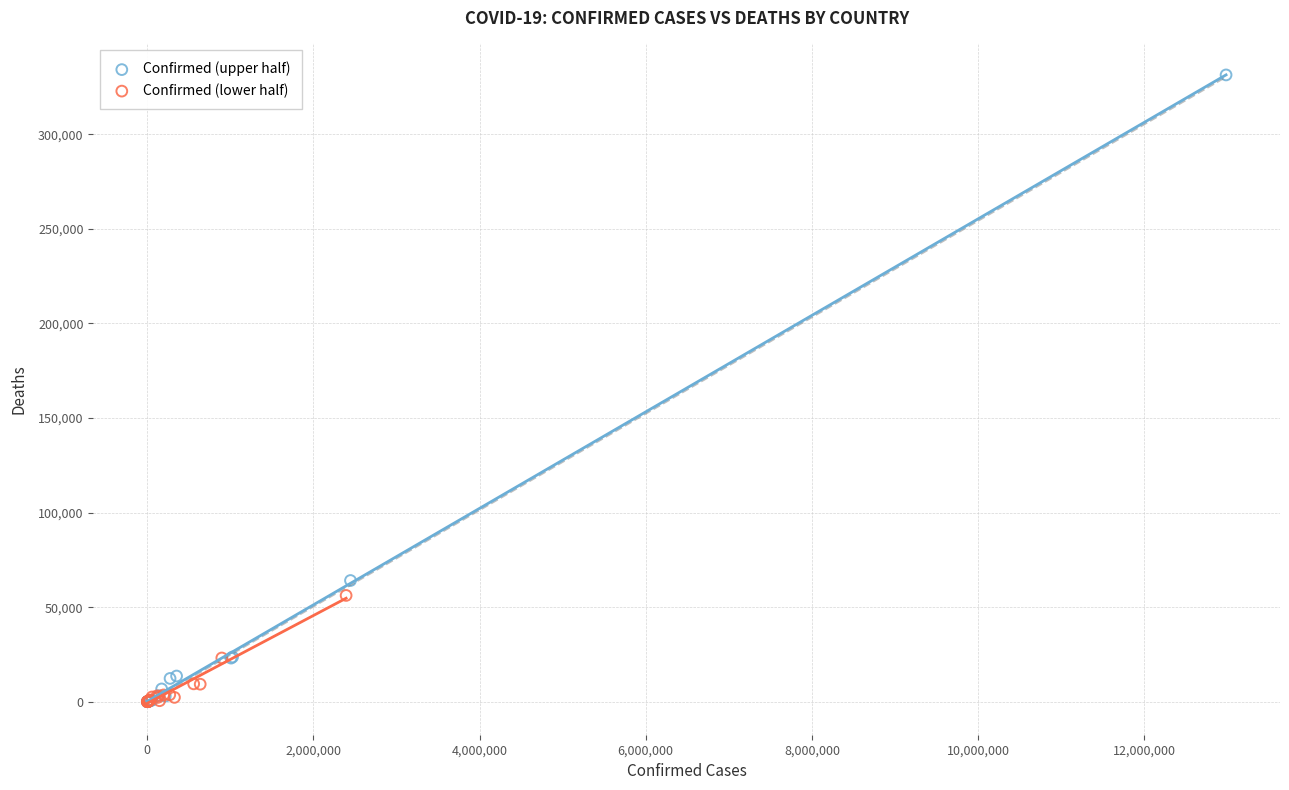

Which series reaches the maximum Y coordinate?

Confirmed (upper half)